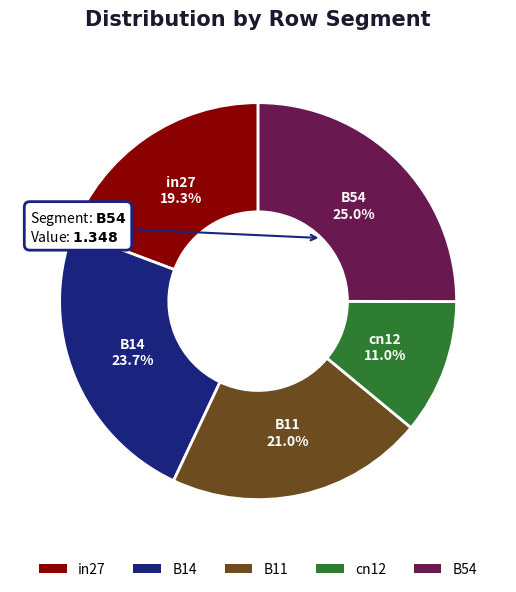

How many segments does this pie chart have?

5